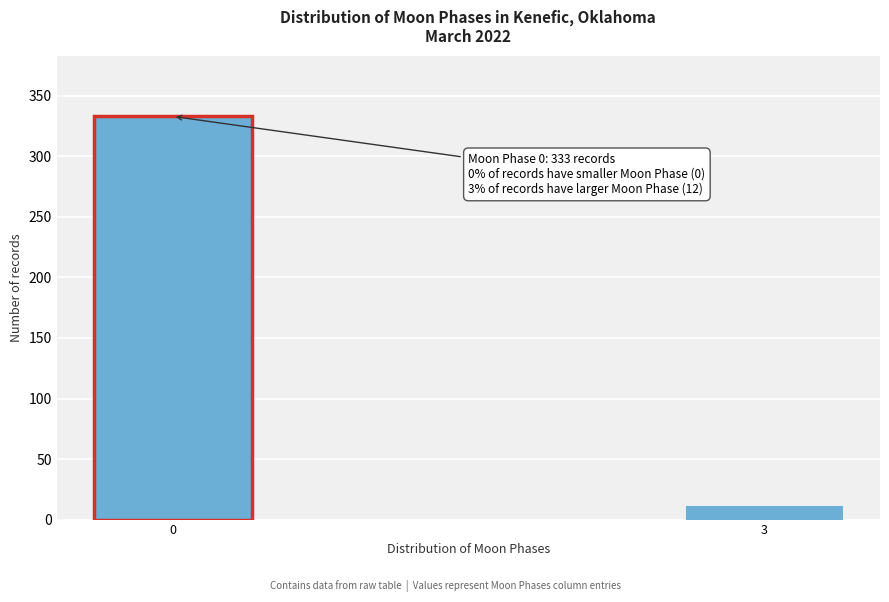

Reading right to left, what are all the values shown in this chart?

12	333